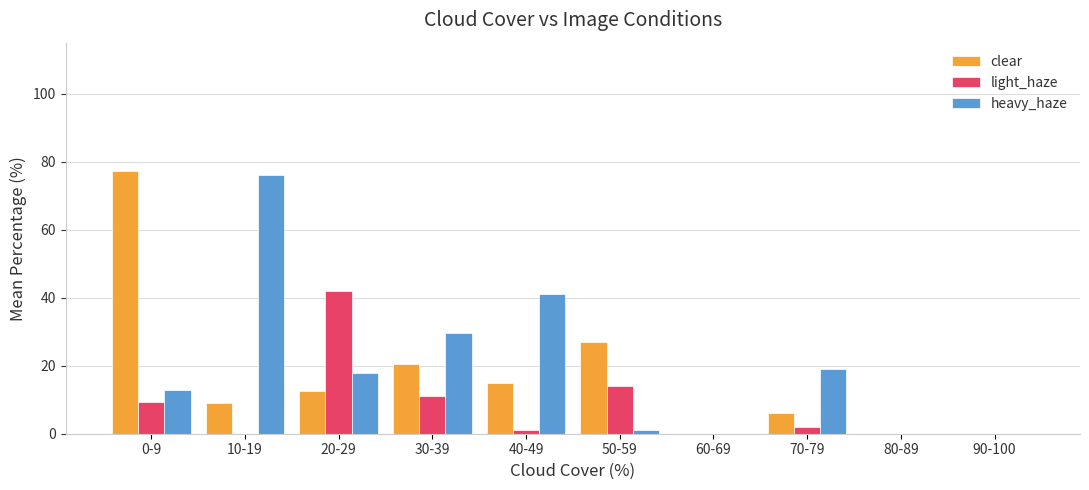

How many distinct data groups are displayed?

3